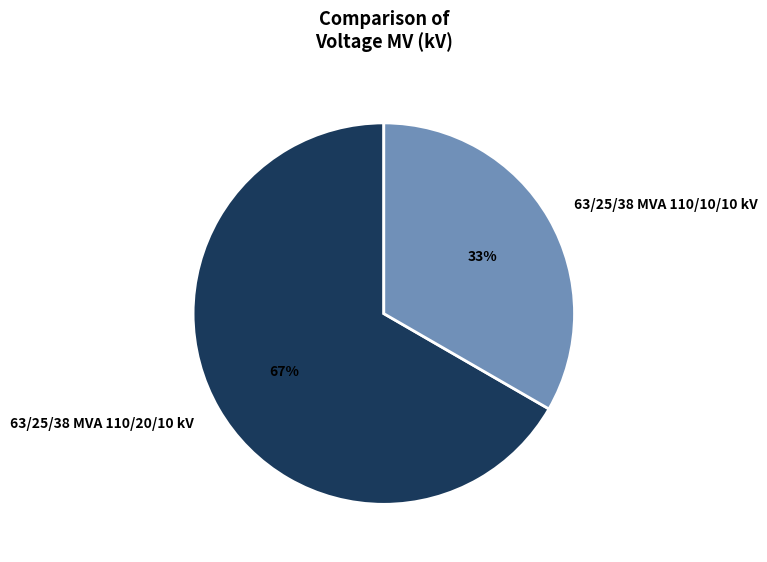

What is the largest slice in the pie chart?

63/25/38 MVA 110/20/10 kV